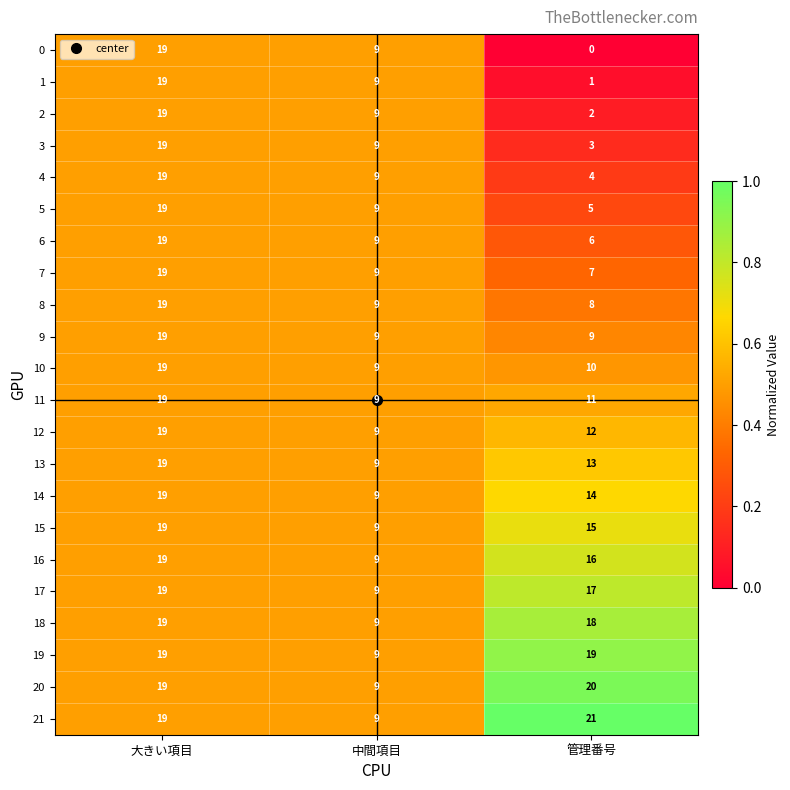

True or false: 17 has a value of 9 at 中間項目.

True